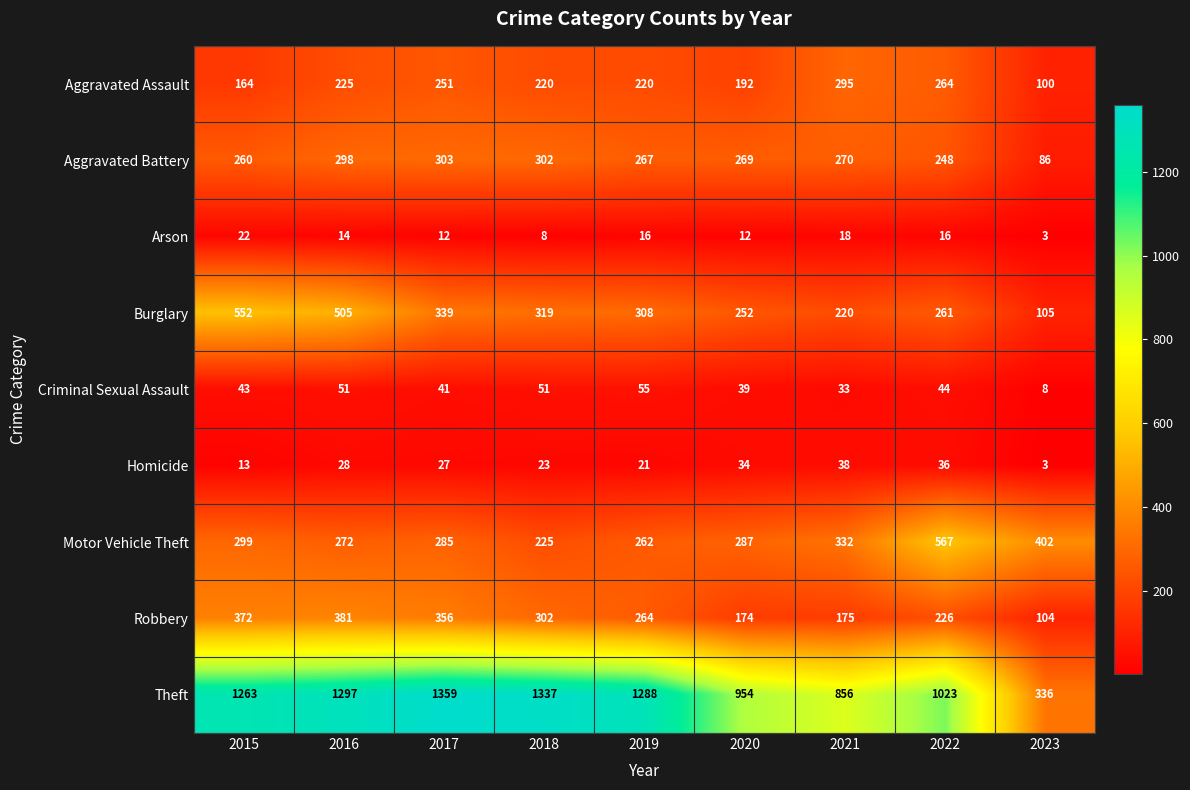

What is the difference between the Arson values at 2015 and 2022?

6